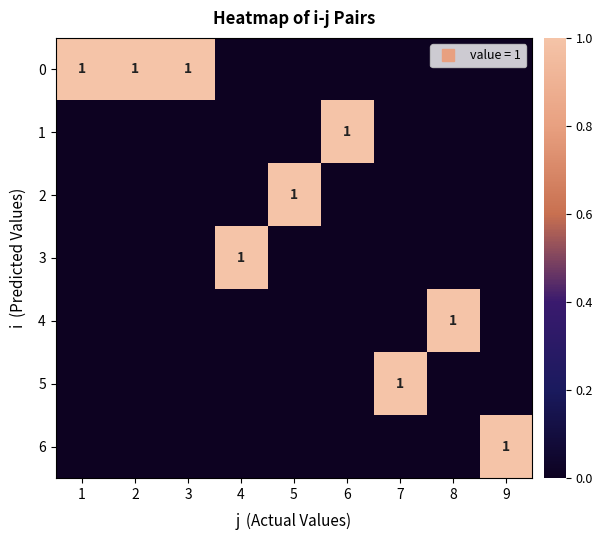

Which has a higher value, 2 or 4?

2